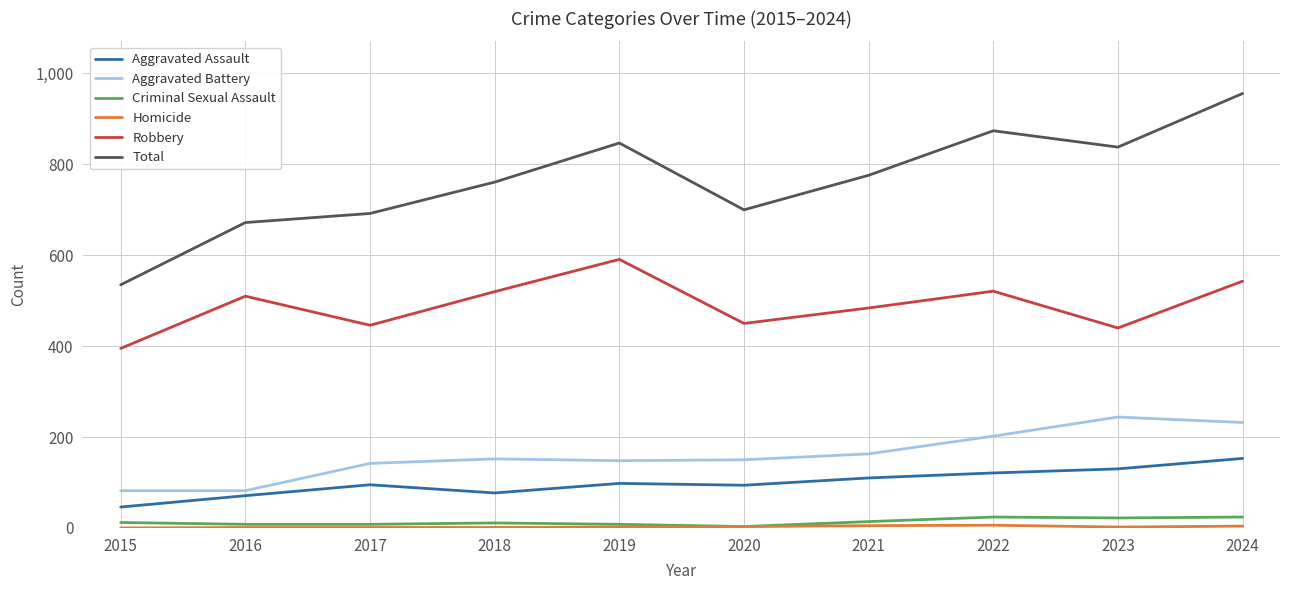

Which category has the highest value in the Aggravated Assault series?

2024